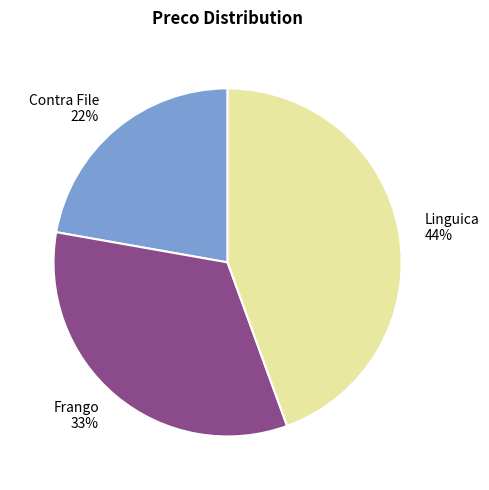

What is the largest slice in the pie chart?

Linguica